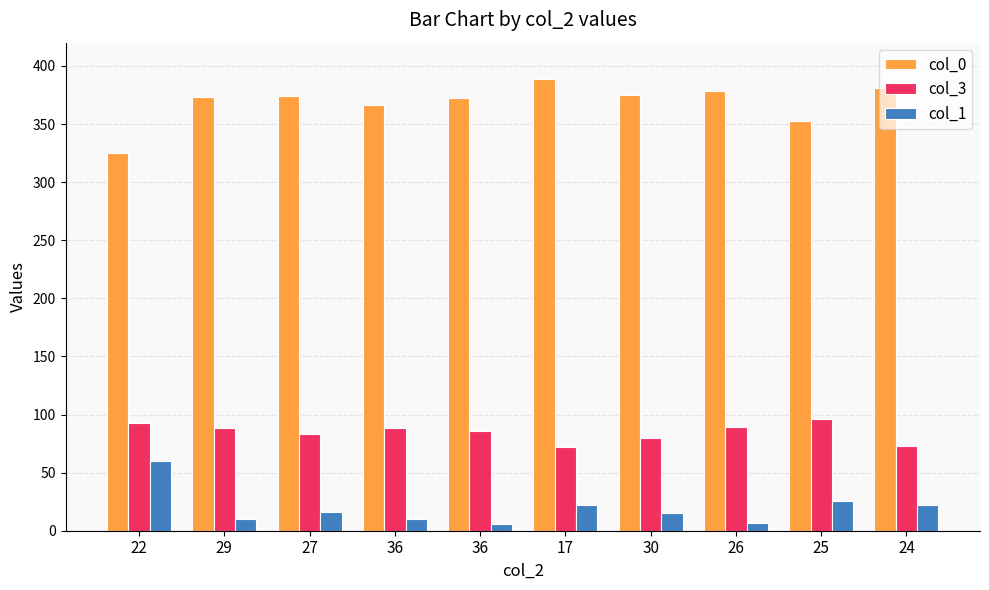

Reading left to right, extract all data points from this chart.

col_0: 325	373	374	366	372	389	375	378	353	381
col_3: 93	88	83	88	86	72	80	89	96	73
col_1: 60	10	16	10	6	22	15	7	26	22